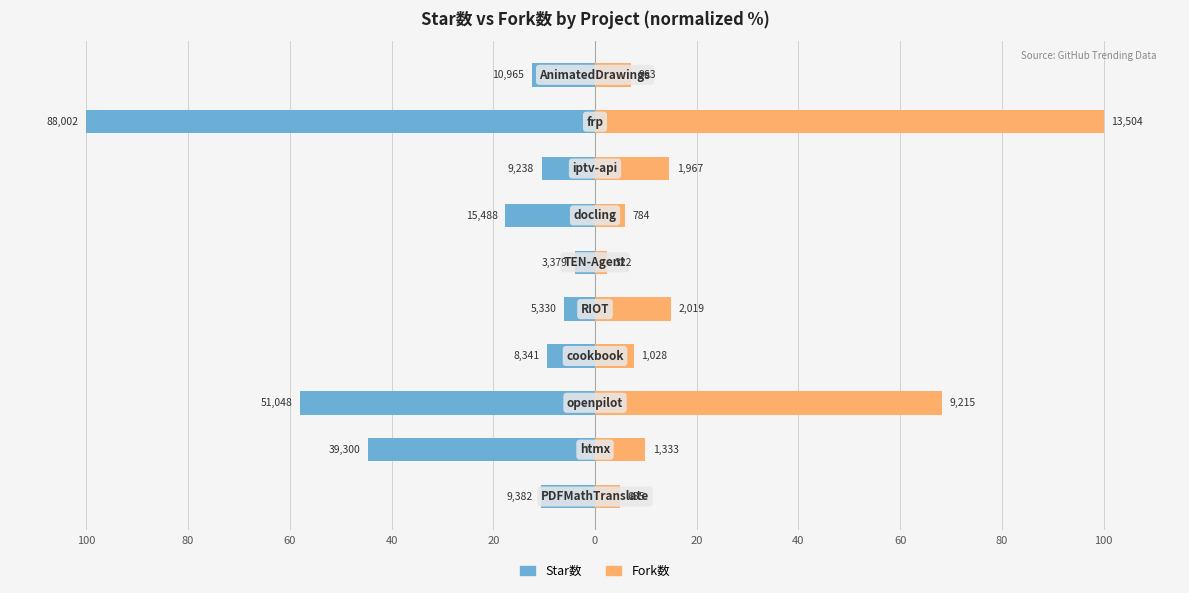

Which series has the largest range (max minus min)?

Fork数